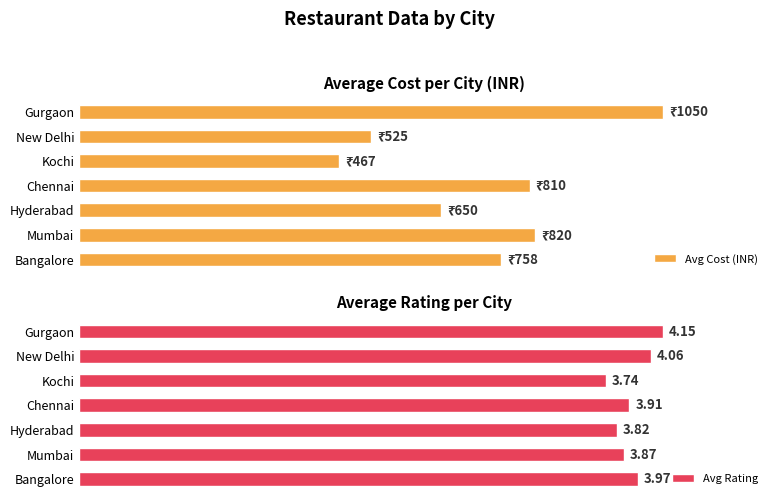

At which label is Avg Rating closest to 3?

Kochi